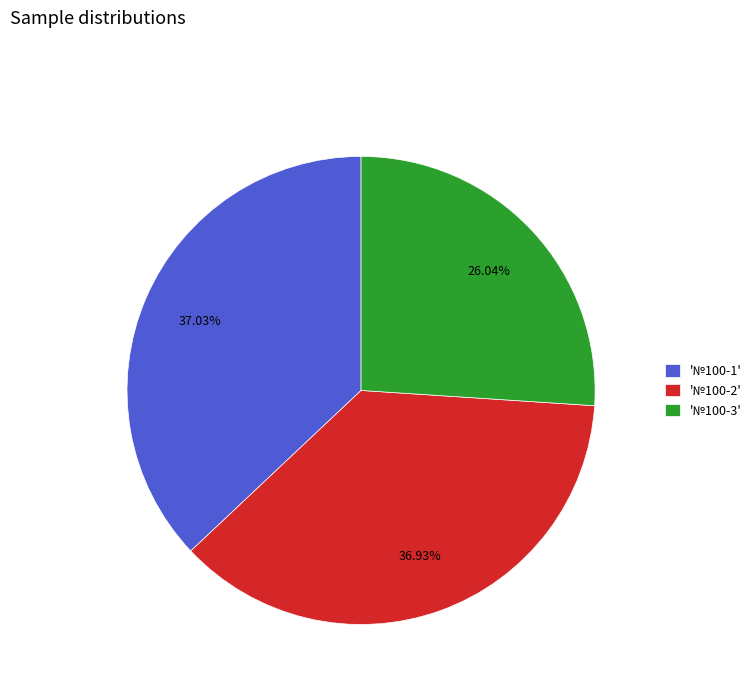

Is there a majority slice in this chart?

No